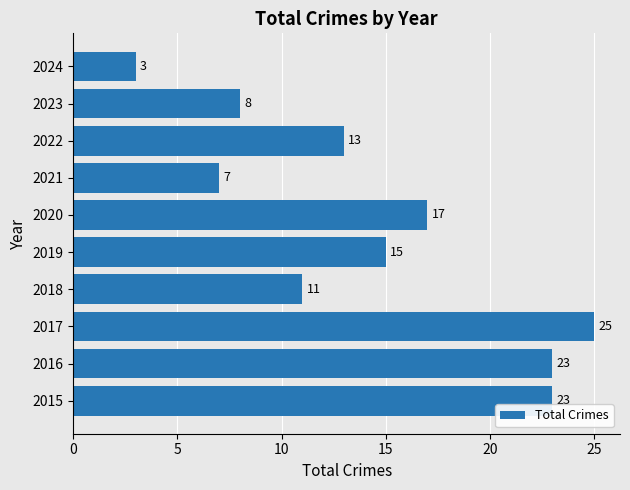

What is the ratio of the value at 2016 to the value at 2015?

1.0